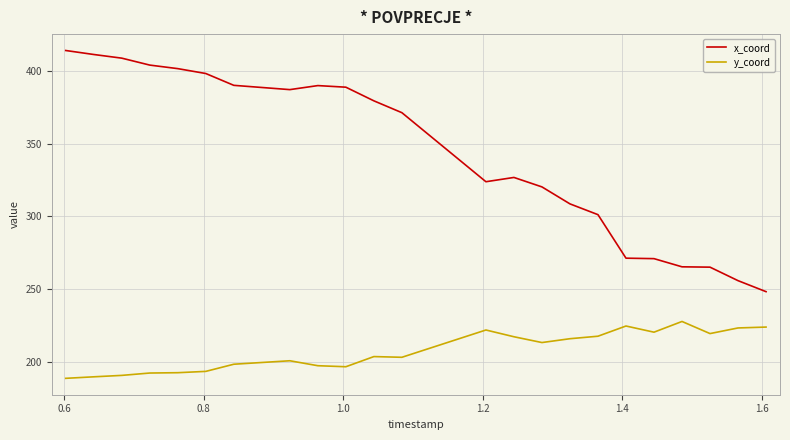

True or false: x_coord and y_coord cross at least once.

False